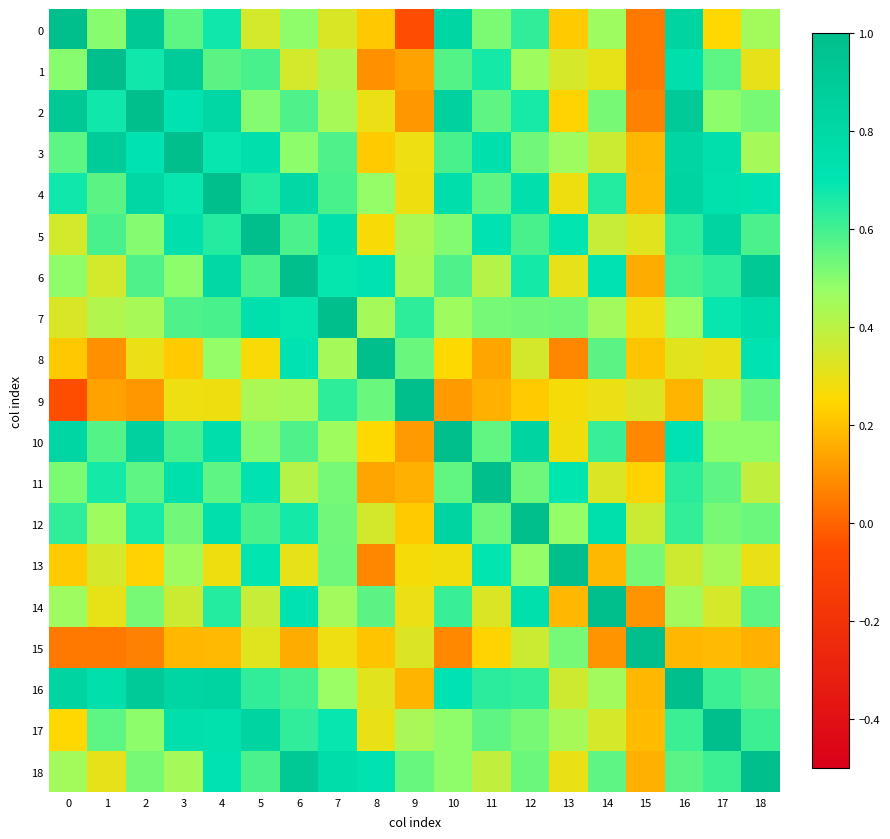

Which series changed the most between 4 and 13?

4